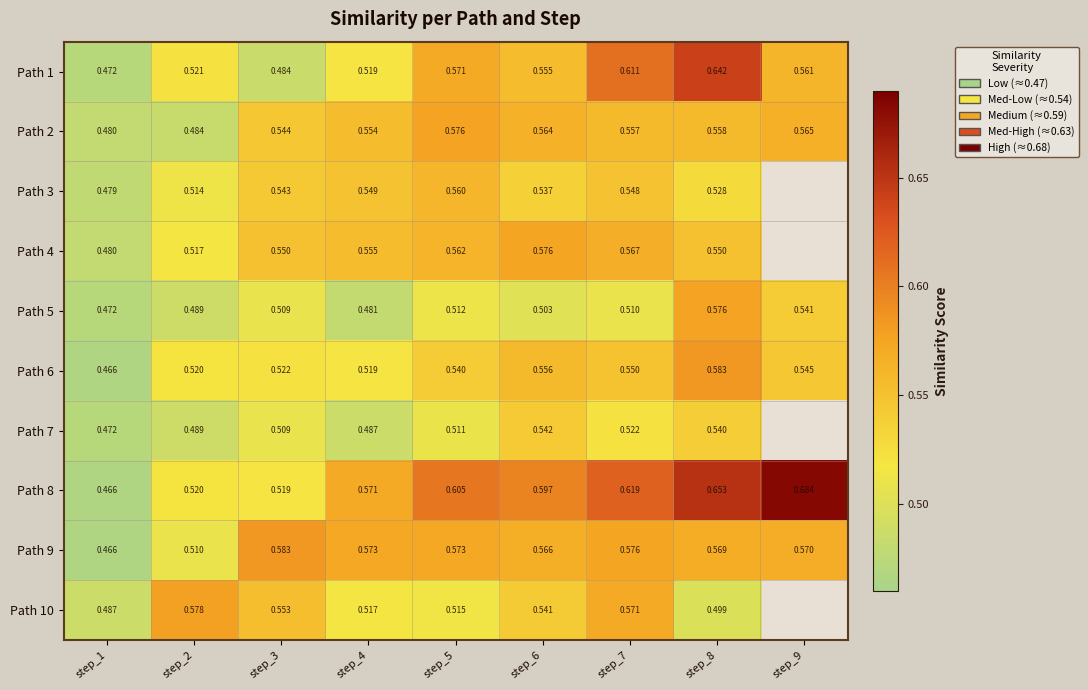

What is the difference between the highest and lowest values at step_6?

0.1